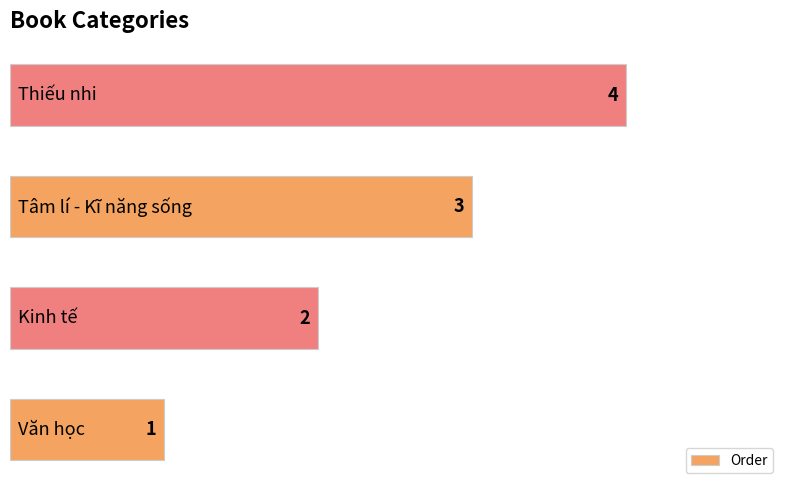

What is the smallest value displayed?

1